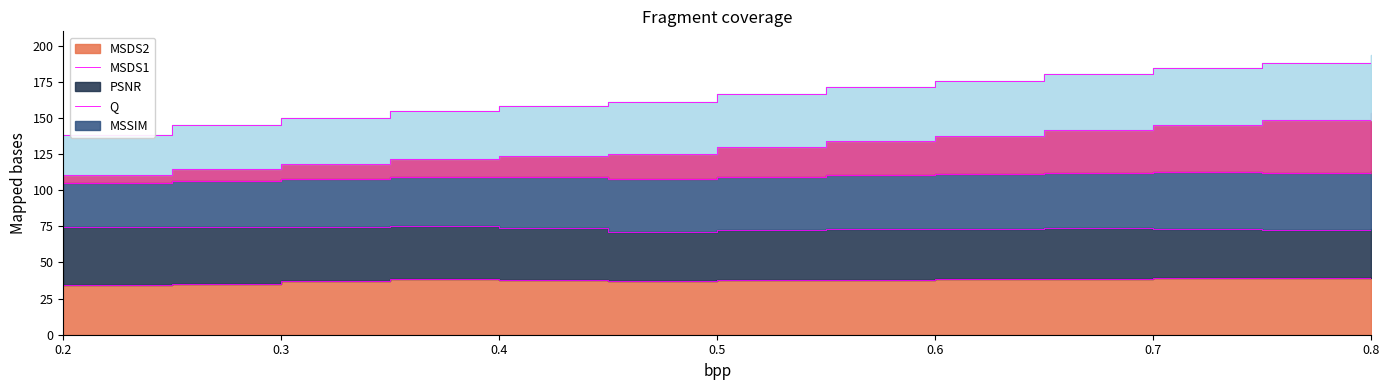

Does the chart display data point markers on the line(s)?

No